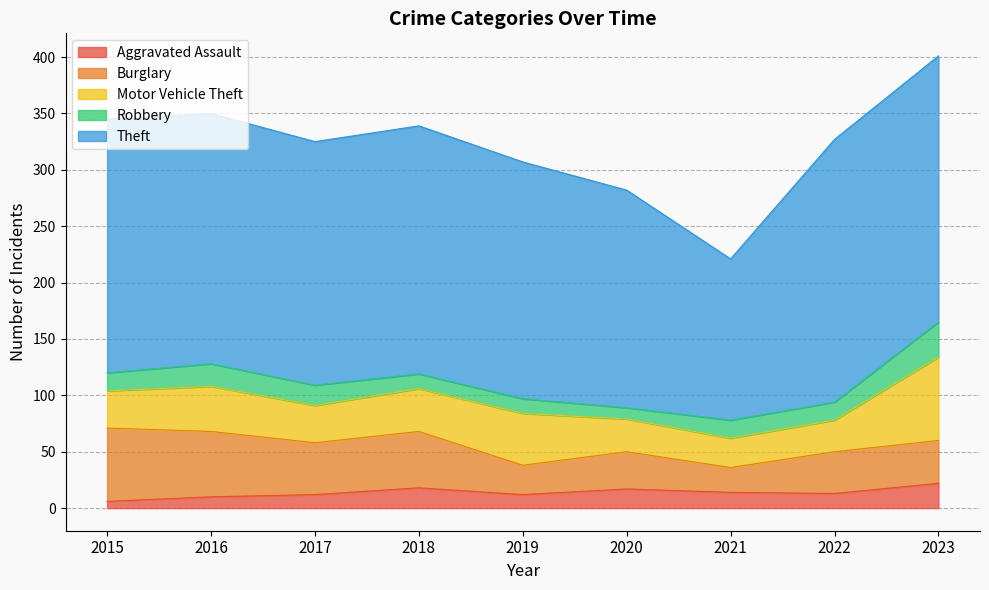

Read the Aggravated Assault value at 2017.

12